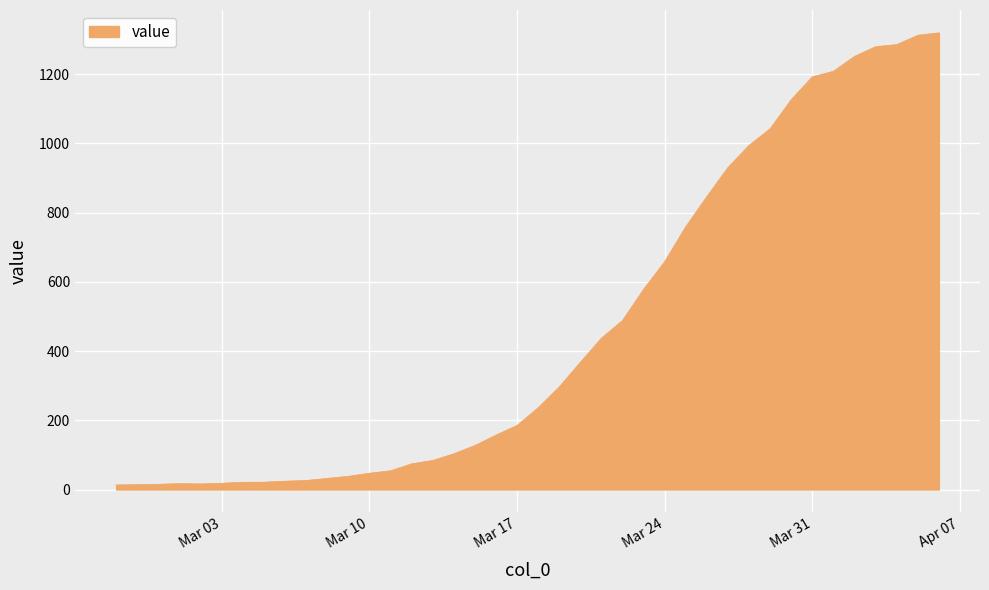

What is the greatest value displayed?

1319